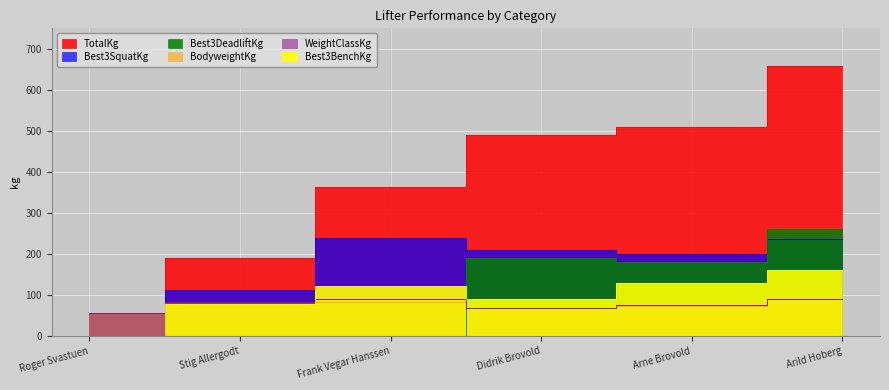

Rank the series at Roger Svastuen from highest to lowest value.

BodyweightKg, WeightClassKg, Best3SquatKg, Best3BenchKg, Best3DeadliftKg, TotalKg